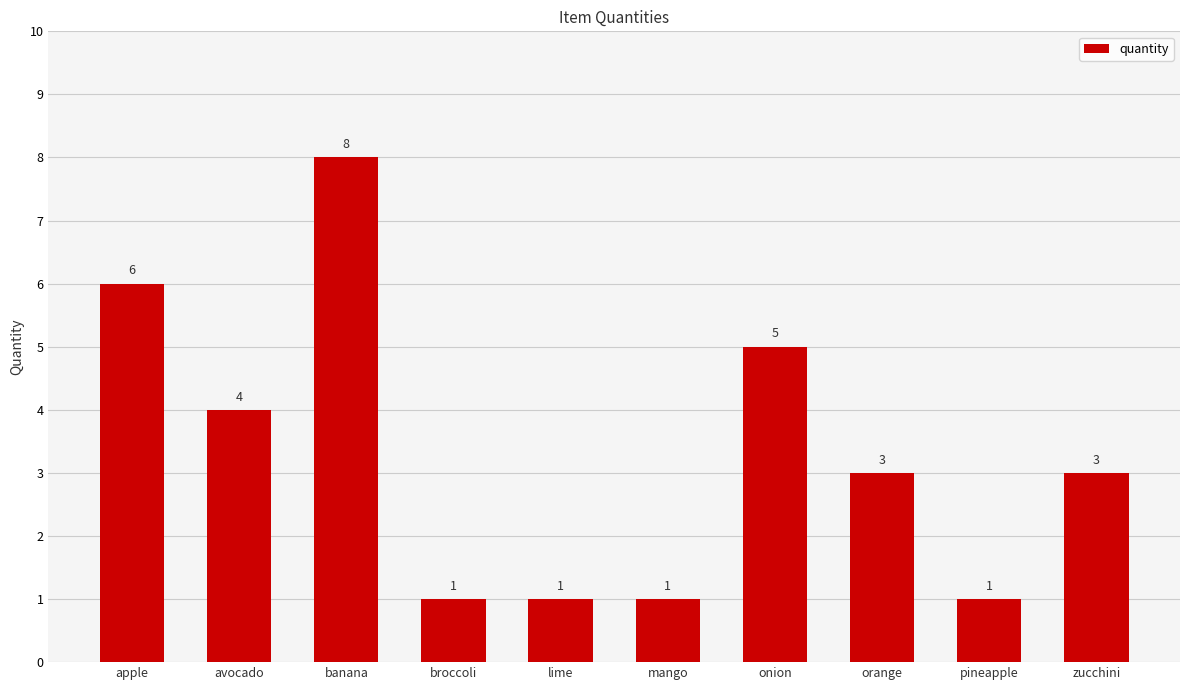

What is the label of the 7th bar from the right?

broccoli